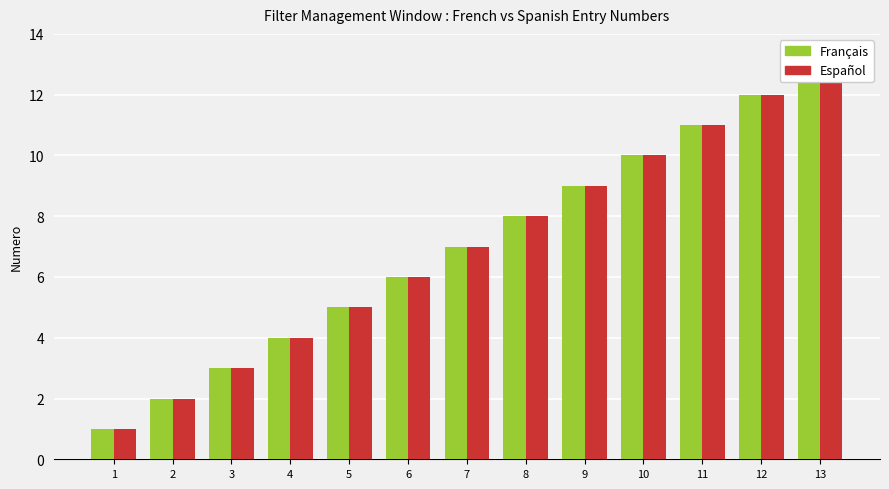

List the series in order of their peak value, lowest first.

Français, Español